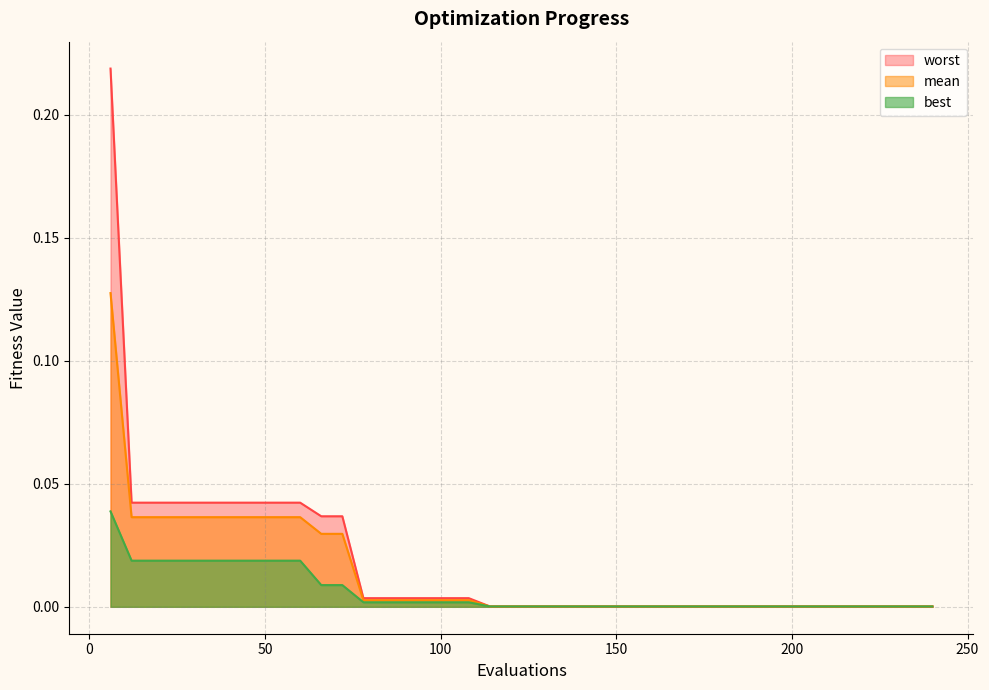

True or false: best and mean cross at least once.

False